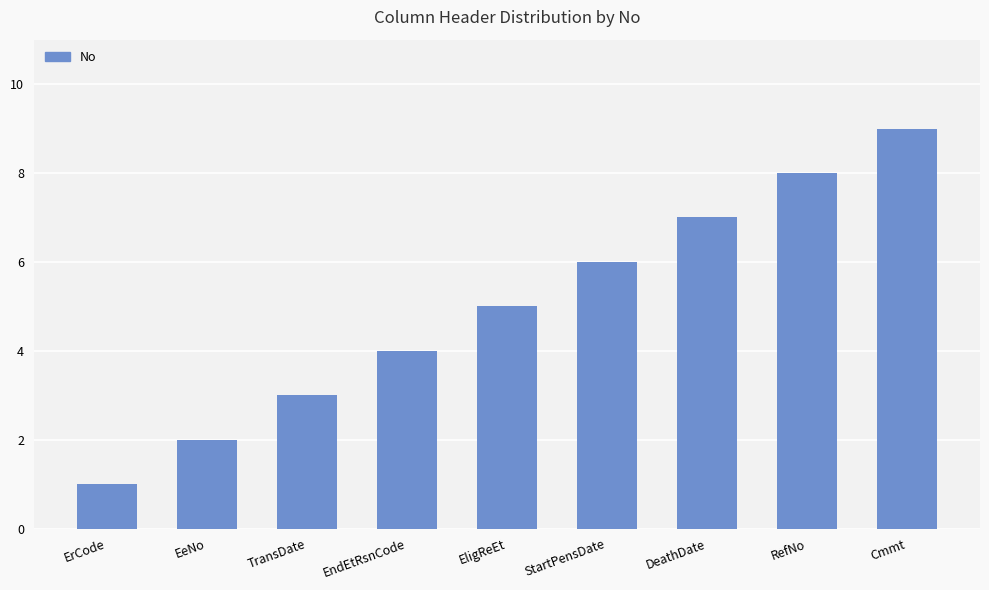

How many data points does each series have?

9